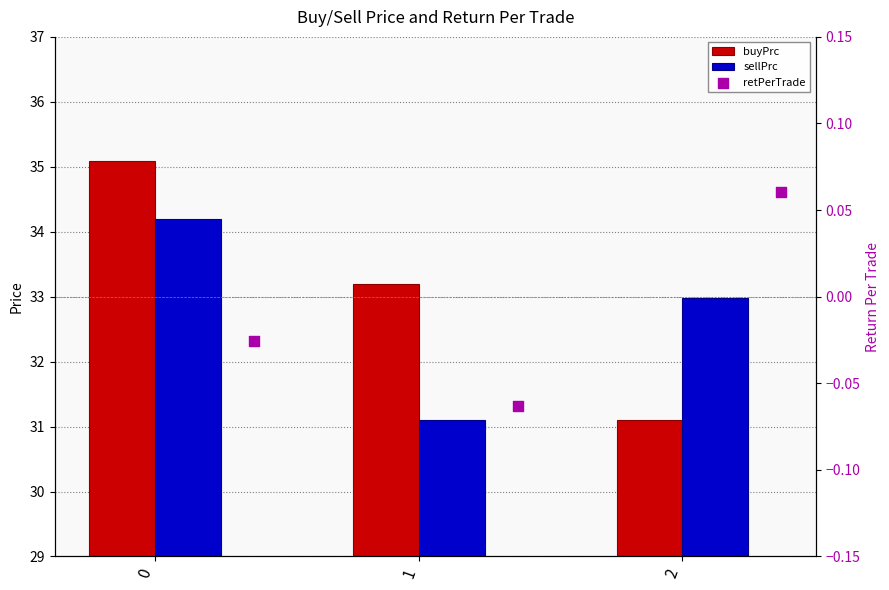

What are all the series names shown in the legend?

buyPrc, sellPrc, retPerTrade